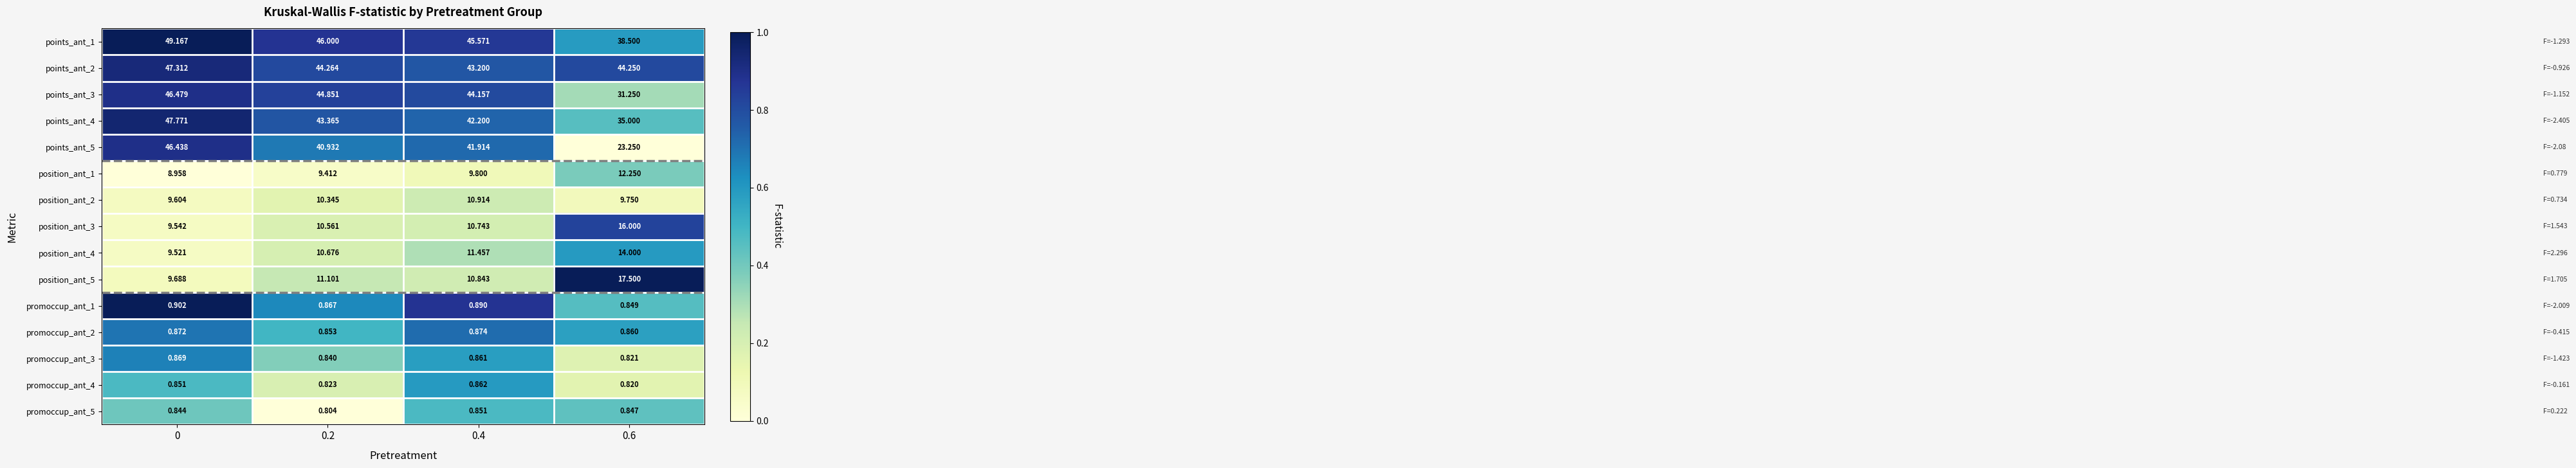

Is the value of position_ant_2 at 0.4 greater than the value of position_ant_1 at 0.4?

Yes